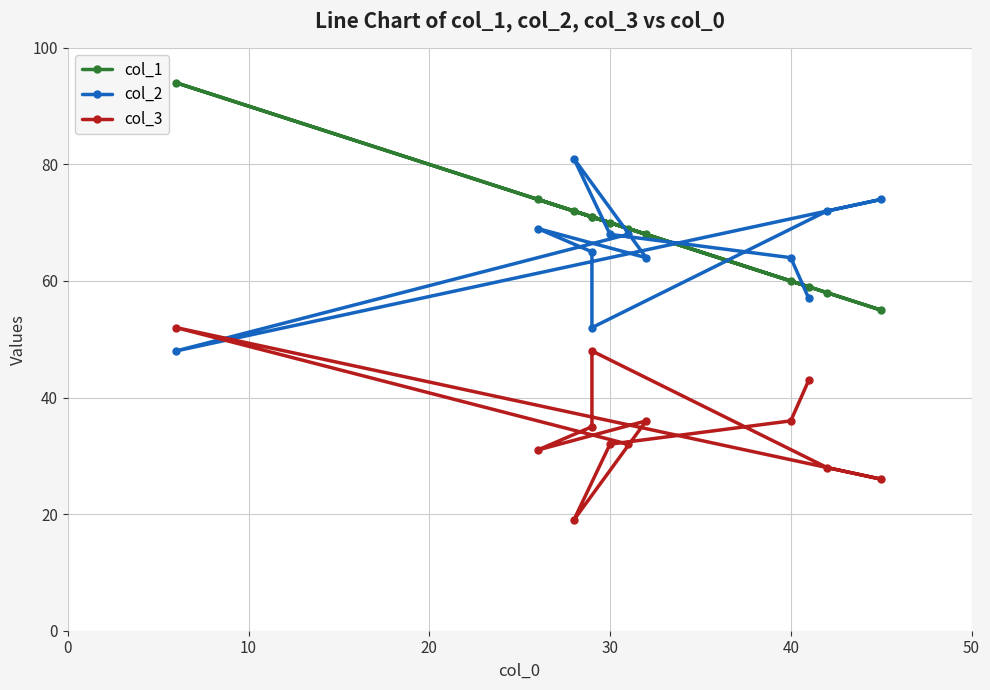

How many intersections are there between col_2 and col_3?

2